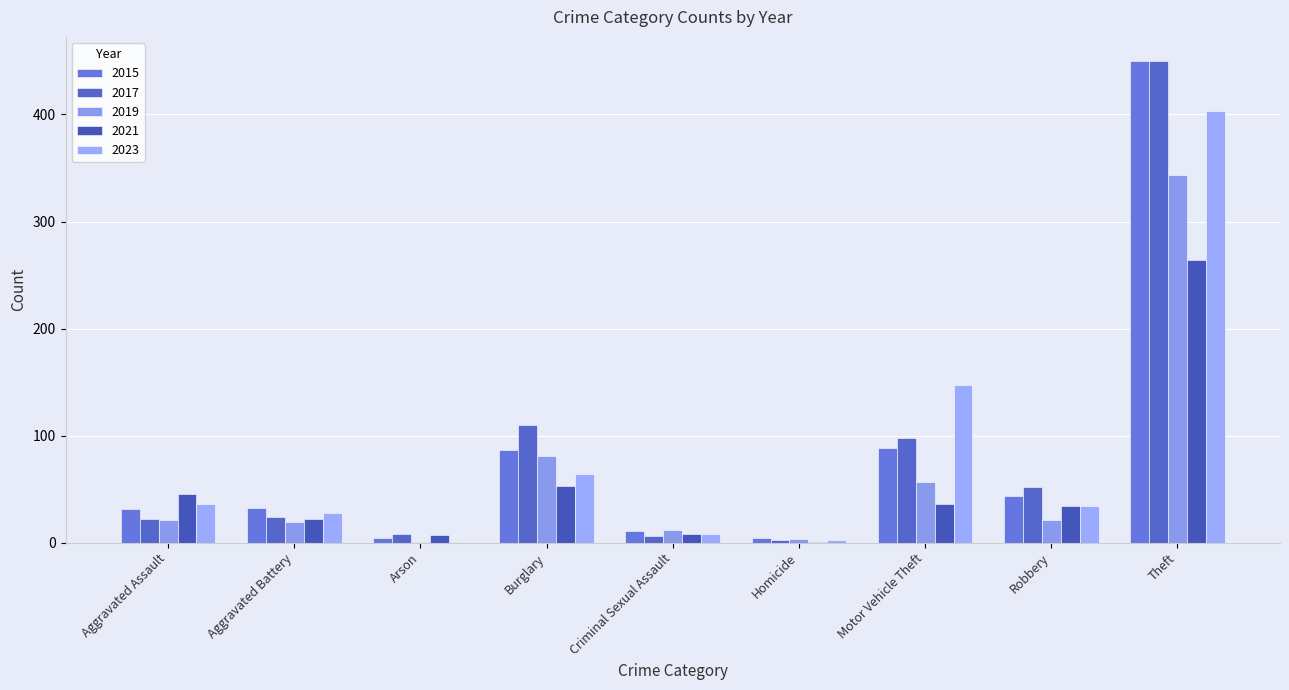

What is the label of the 2nd bar from the left?

Aggravated Battery